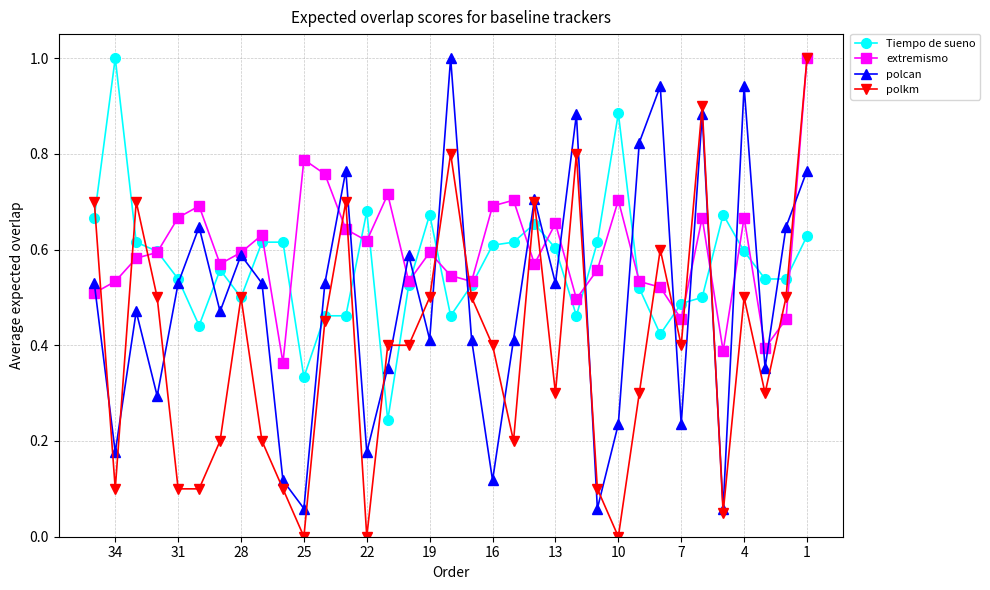

Which series has the widest spread of values?

polkm